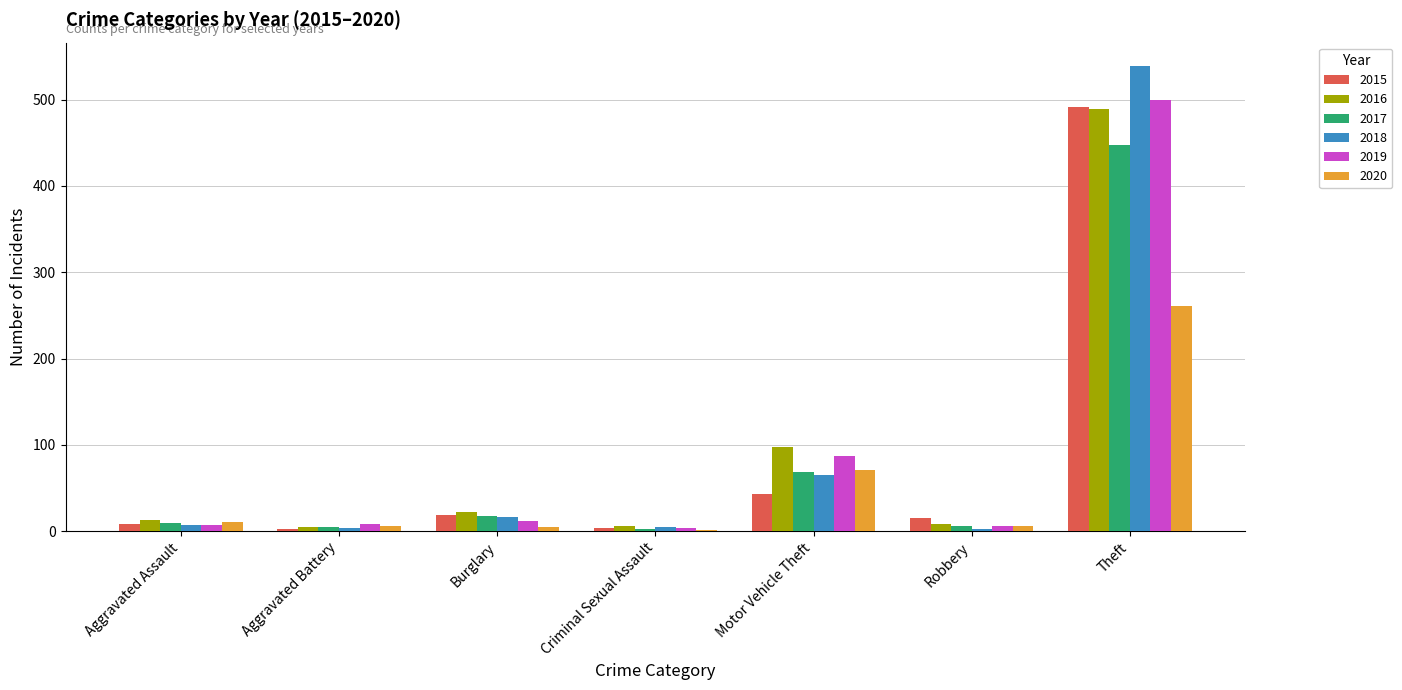

What is the total value across all series at Theft?

2726